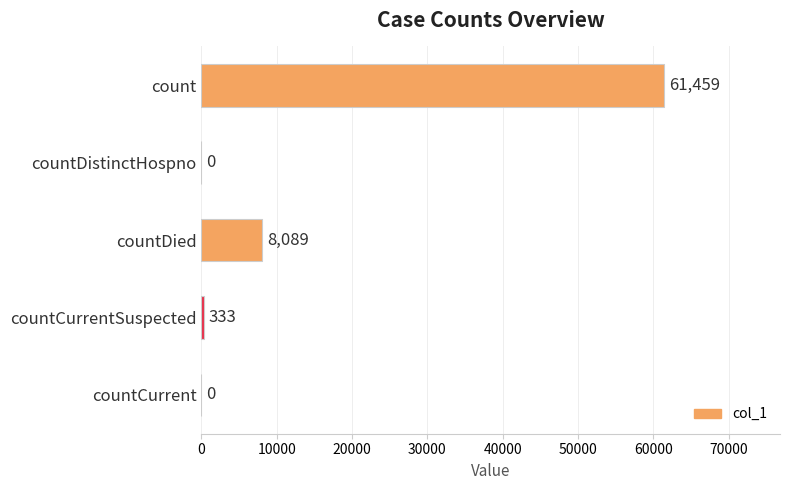

Reading top to bottom, list all the values displayed in this chart.

count=61459	countDistinctHospno=0	countDied=8089	countCurrentSuspected=333	countCurrent=0